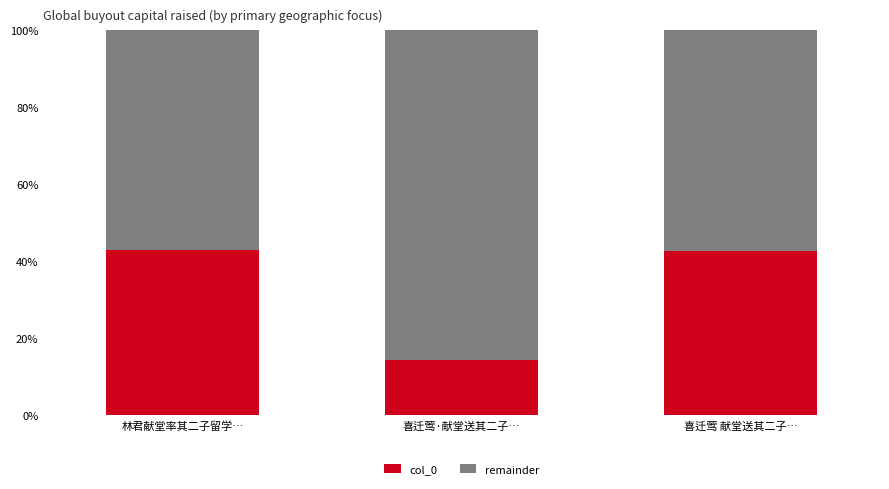

True or false: col_0 has a value of 42.6 at 喜迁莺 献堂送其二子….

True